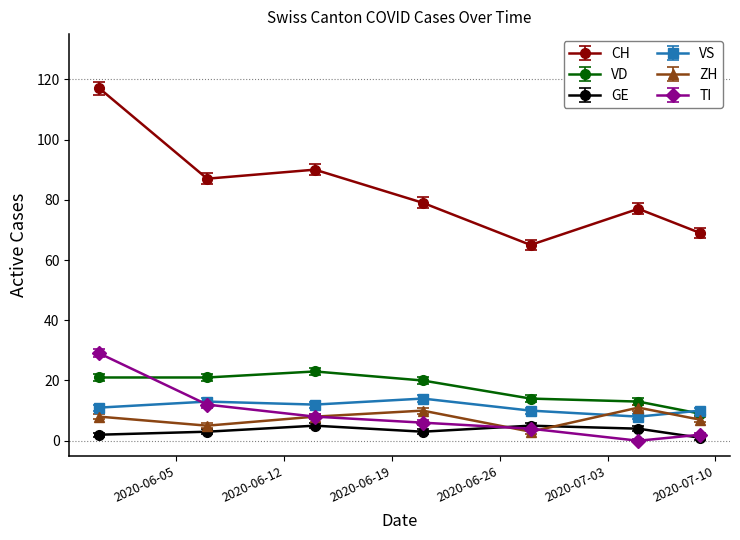

Which series has the largest total across all categories?

CH